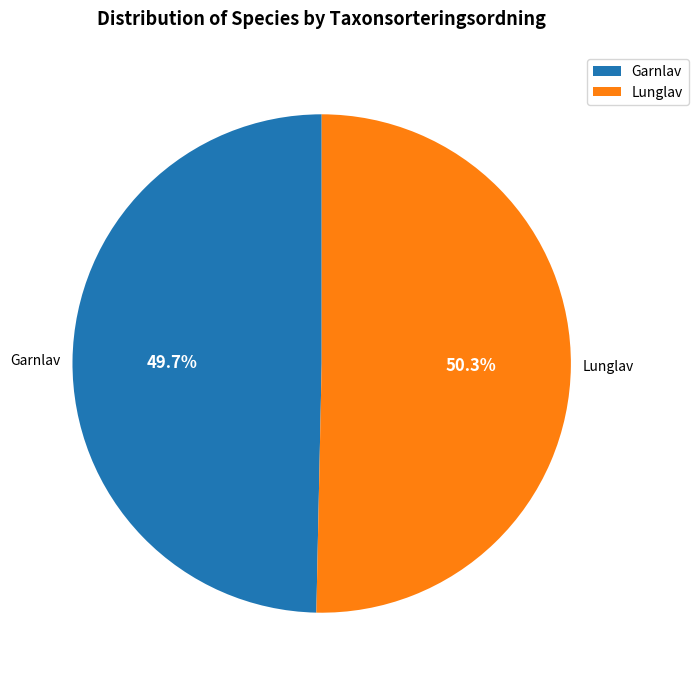

What percentage is the Lunglav slice, to the nearest percent?

50%